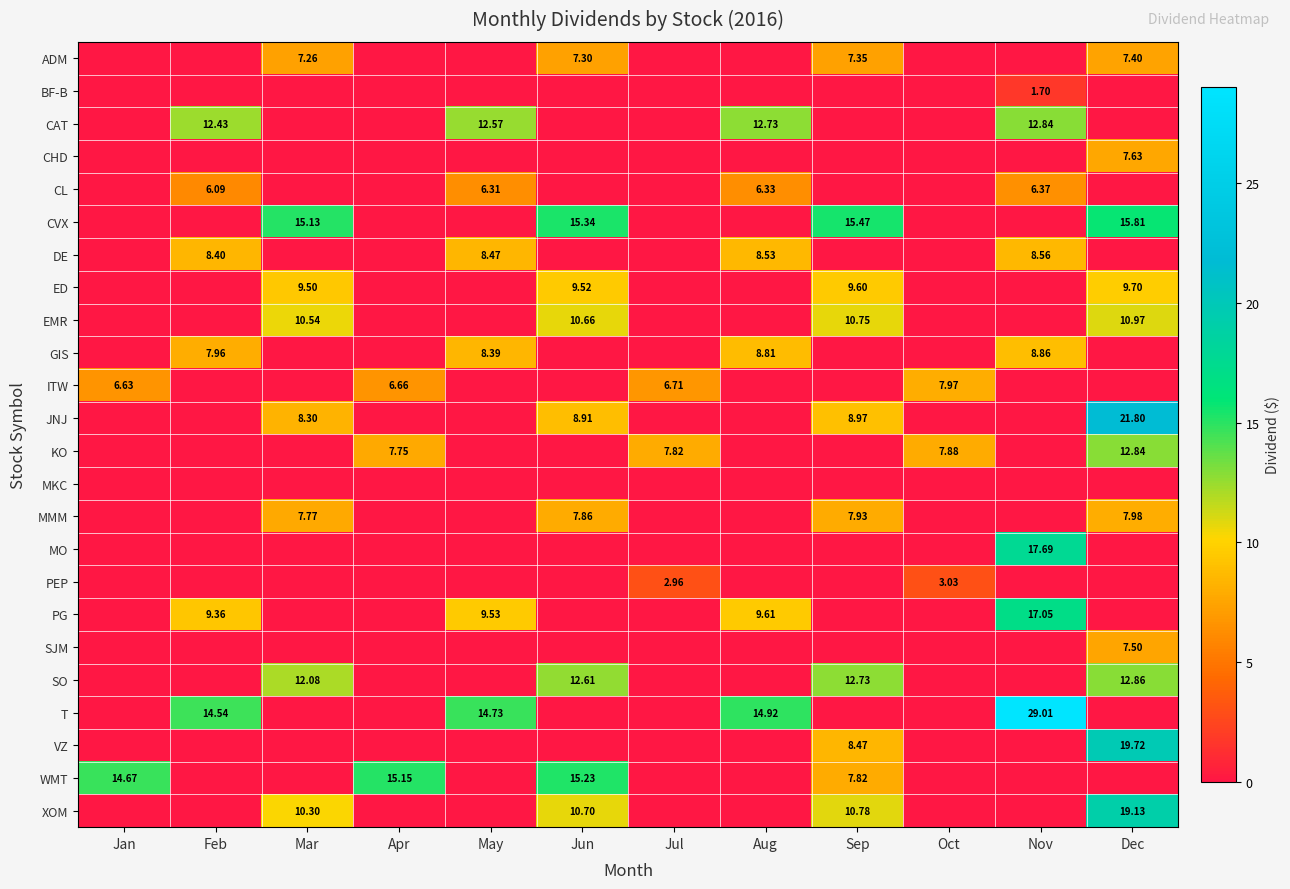

At which label does BF-B reach its minimum?

Jan